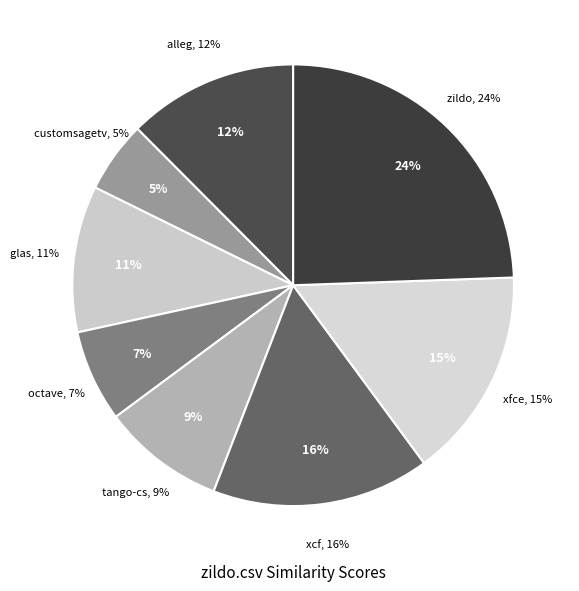

To the nearest percent, what portion does tango-cs.csv represent?

9%